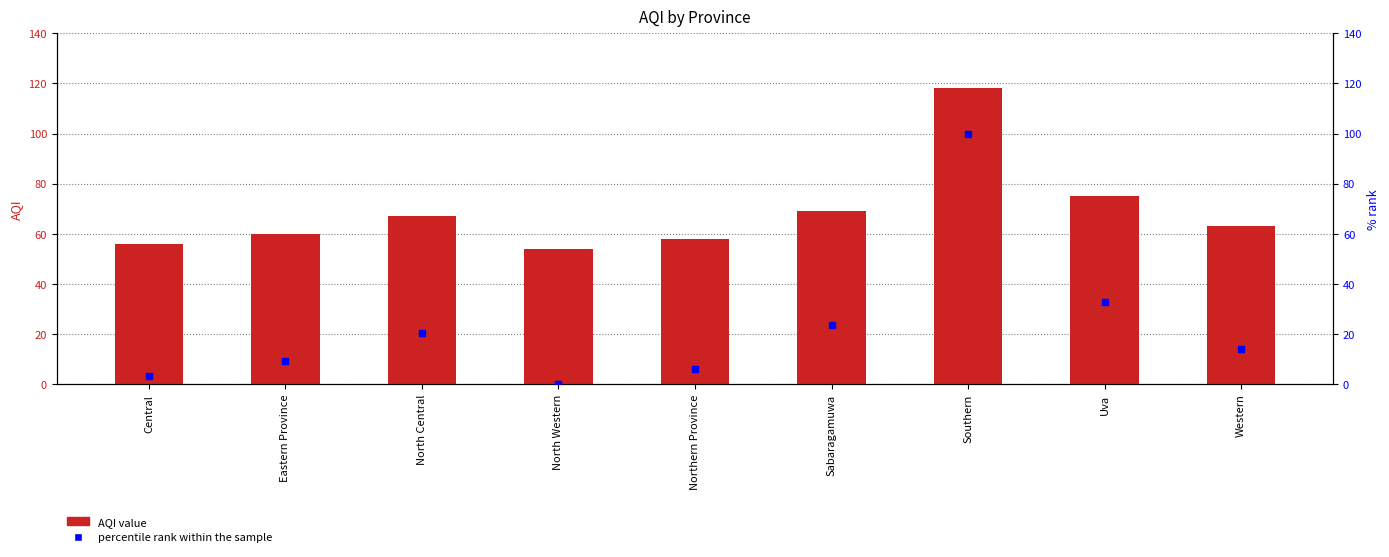

Is the value of percentile rank within the sample at Eastern Province greater than the value of AQI at Uva?

No